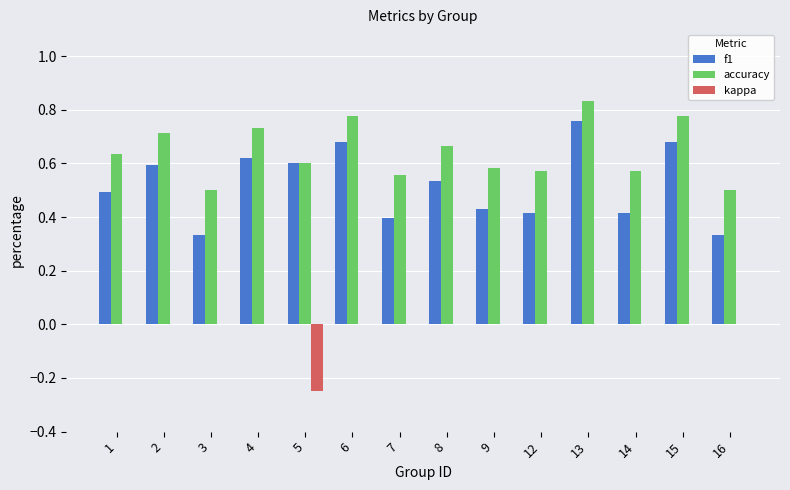

Is it true that kappa equals 0.0 at 2?

True